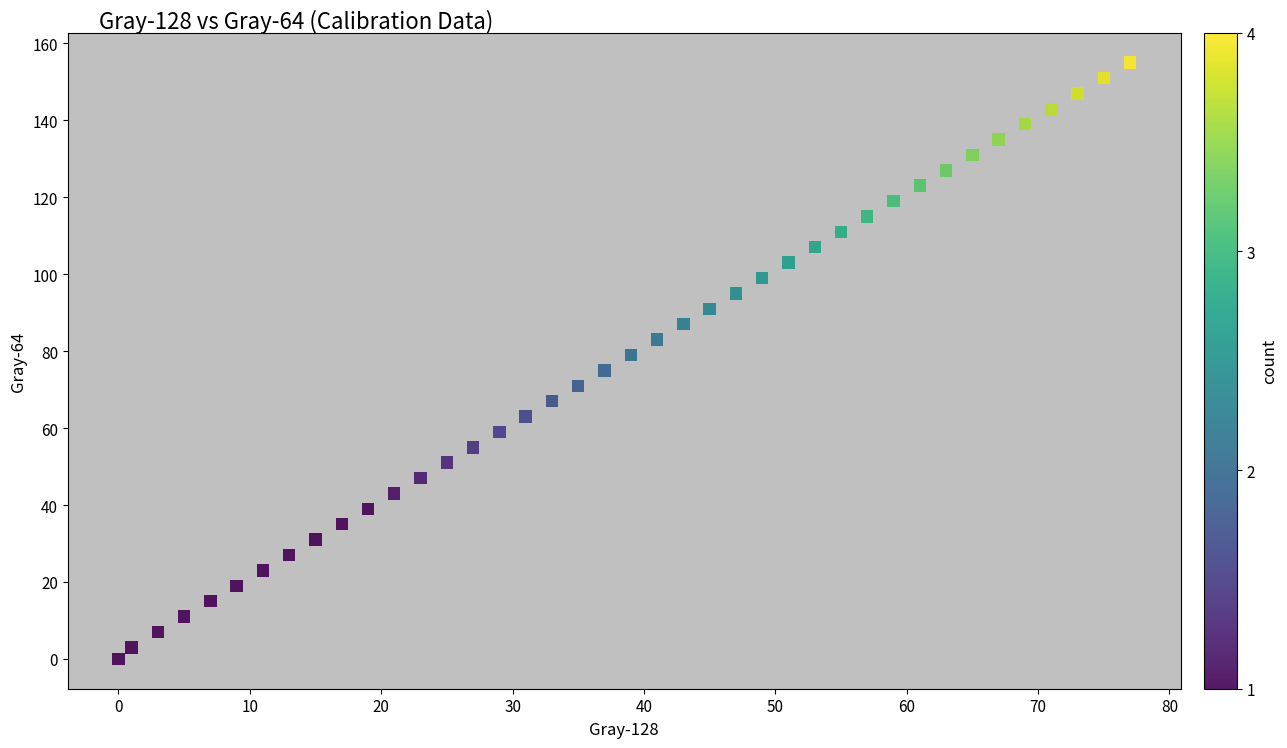

What is the range of X values (max minus min)?

77